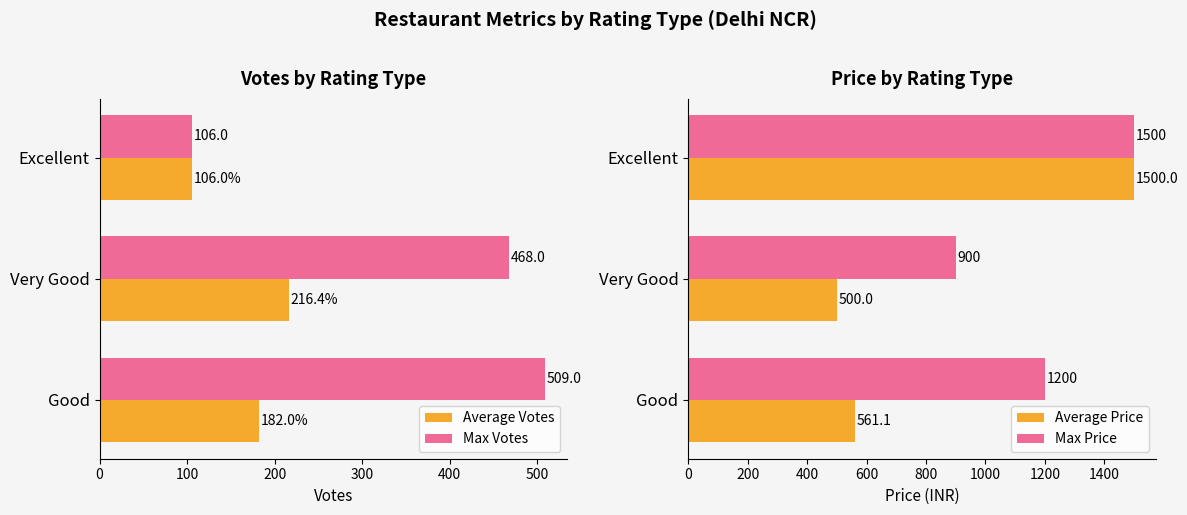

Which series has the largest total across all categories?

Max Price